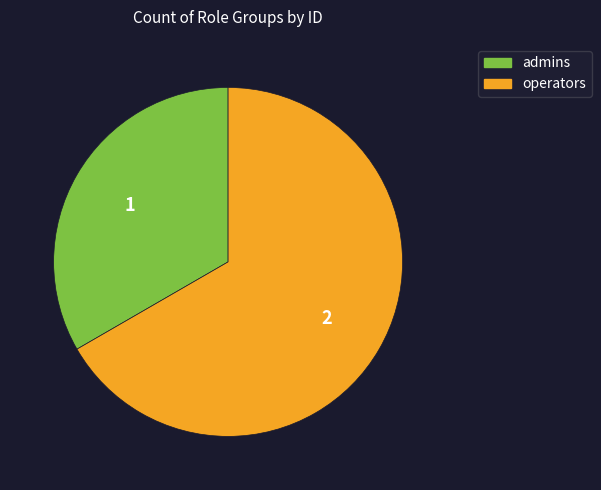

Which has a higher value, operators or admins?

operators